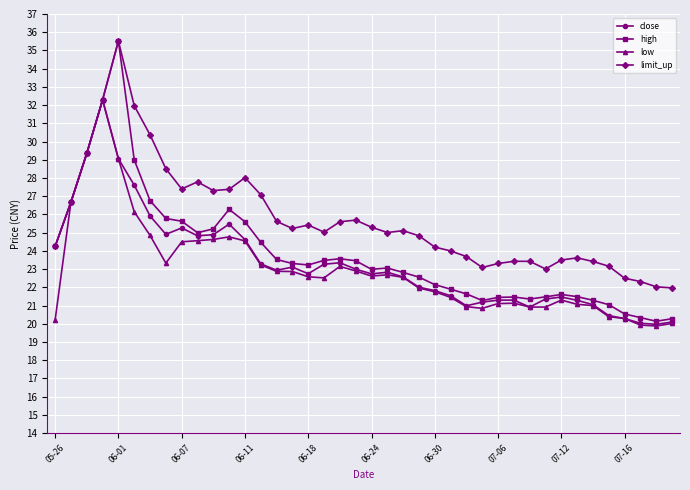

What is the maximum value for close?

32.3